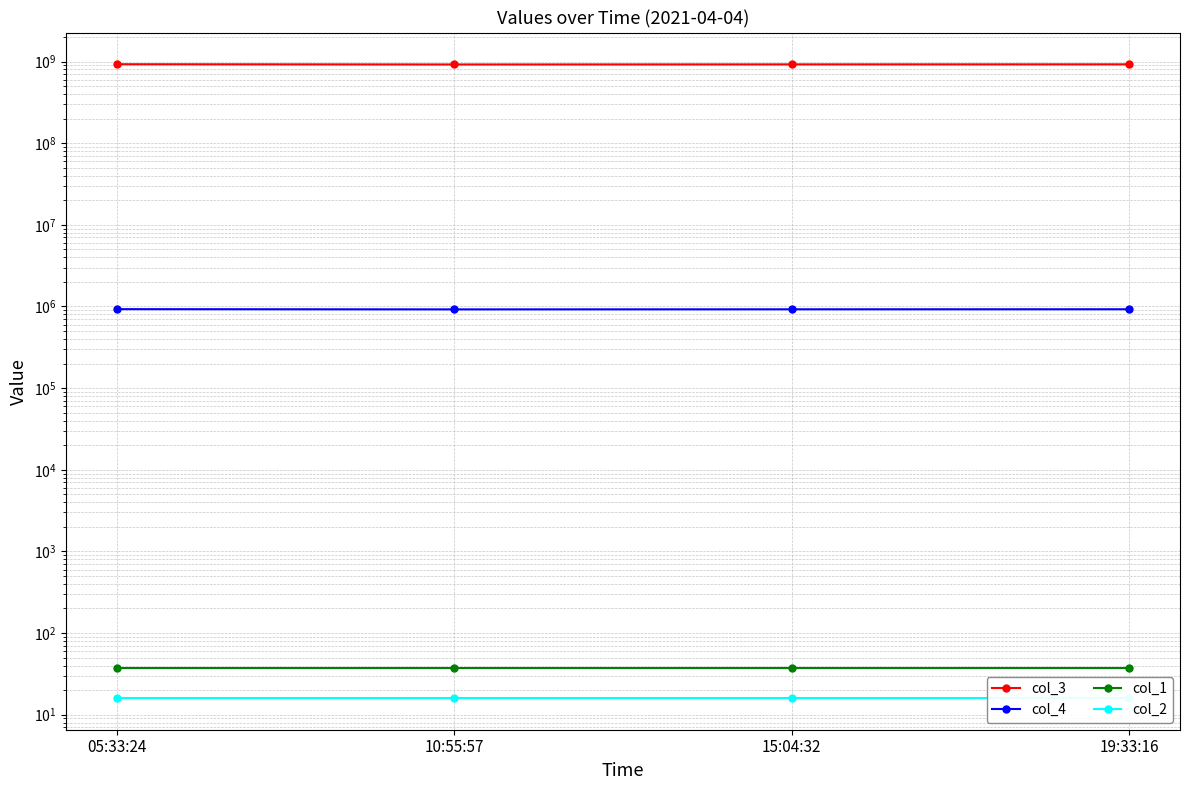

At which category does col_4 reach its first local valley?

10:55:57